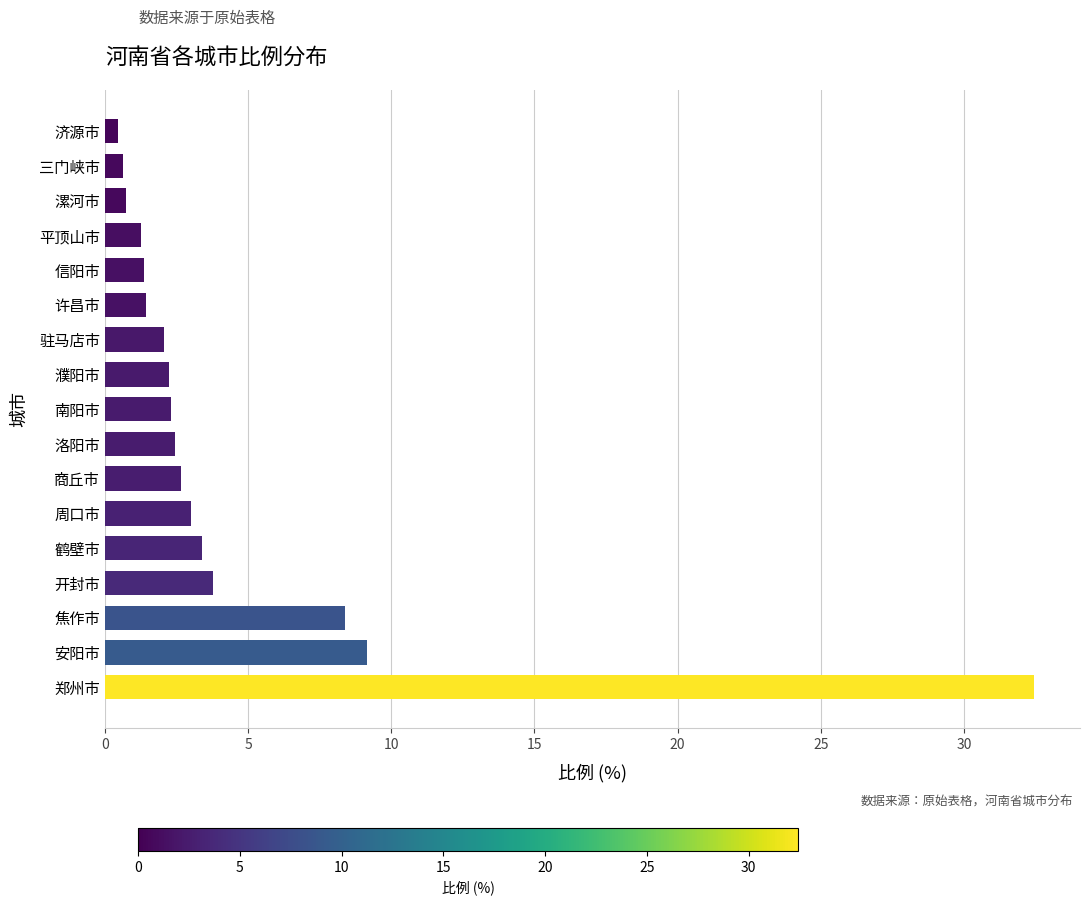

Which has a higher value, 漯河市 or 周口市?

周口市